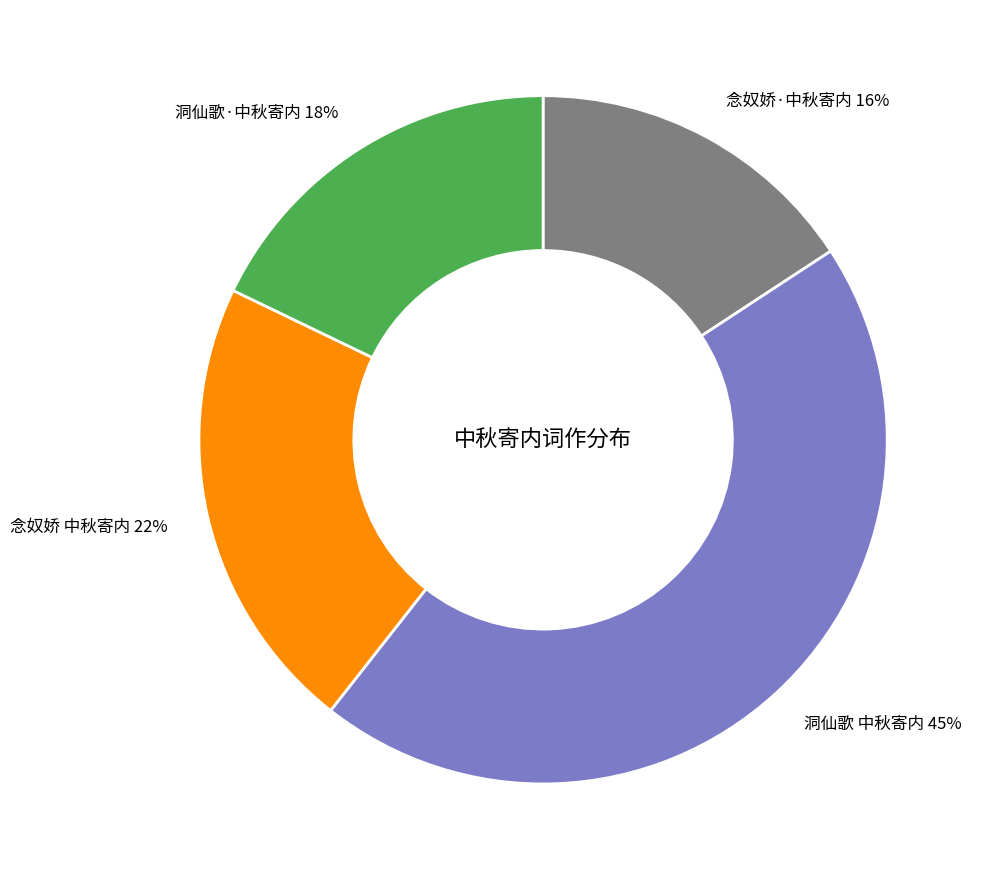

Does 洞仙歌·中秋寄内 account for over 50% of the chart?

No